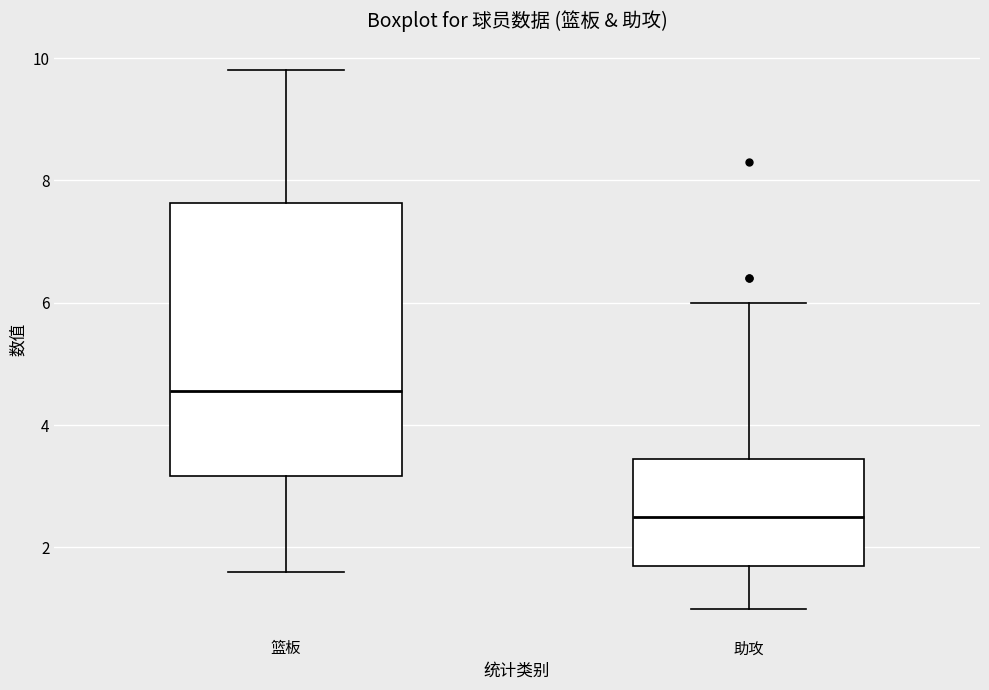

Where is the lower edge of the box for 助攻 on the y-axis? The values are not printed on the chart, so give them approximately, as read against the axis.

1.8